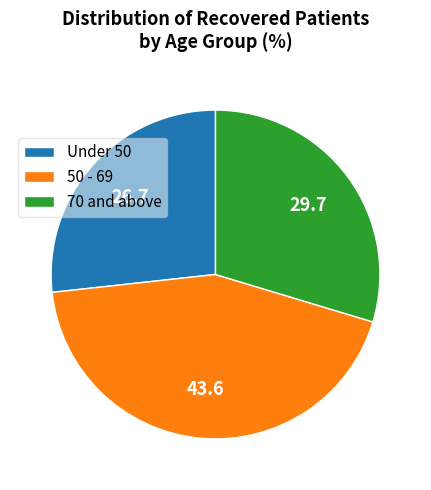

Which category has the smallest portion of the pie?

Under 50